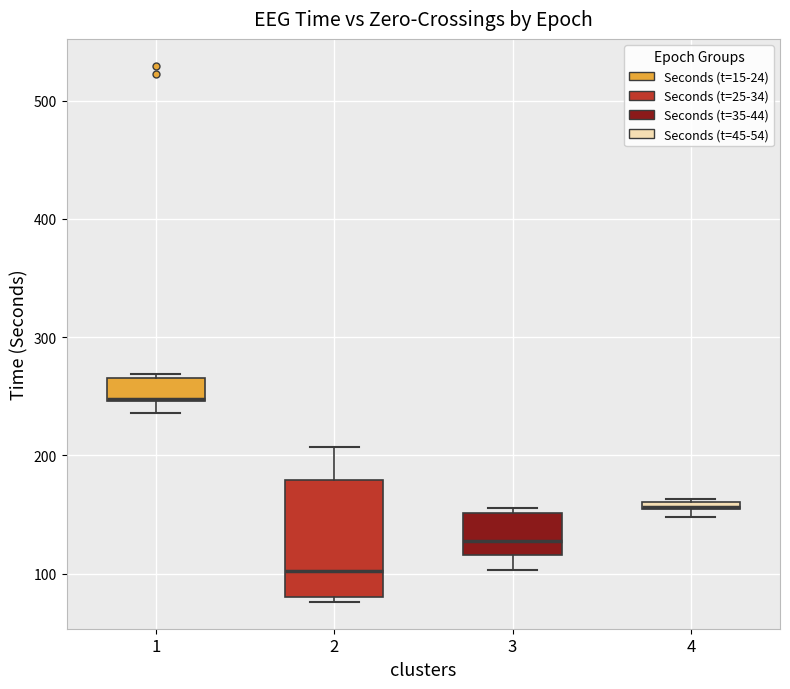

Where is the upper edge of the box at x = 3 on the y-axis? The values are not printed on the chart, so give them approximately, as read against the axis.

150